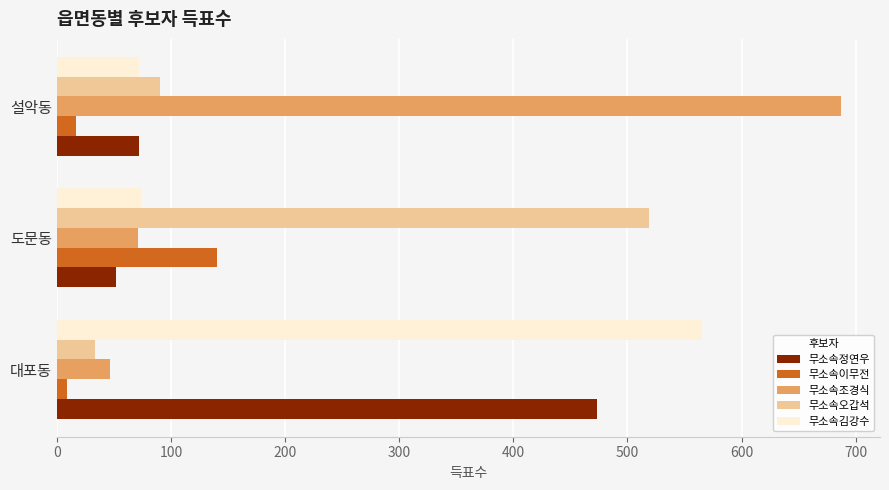

What is the maximum value shown in the chart?

687